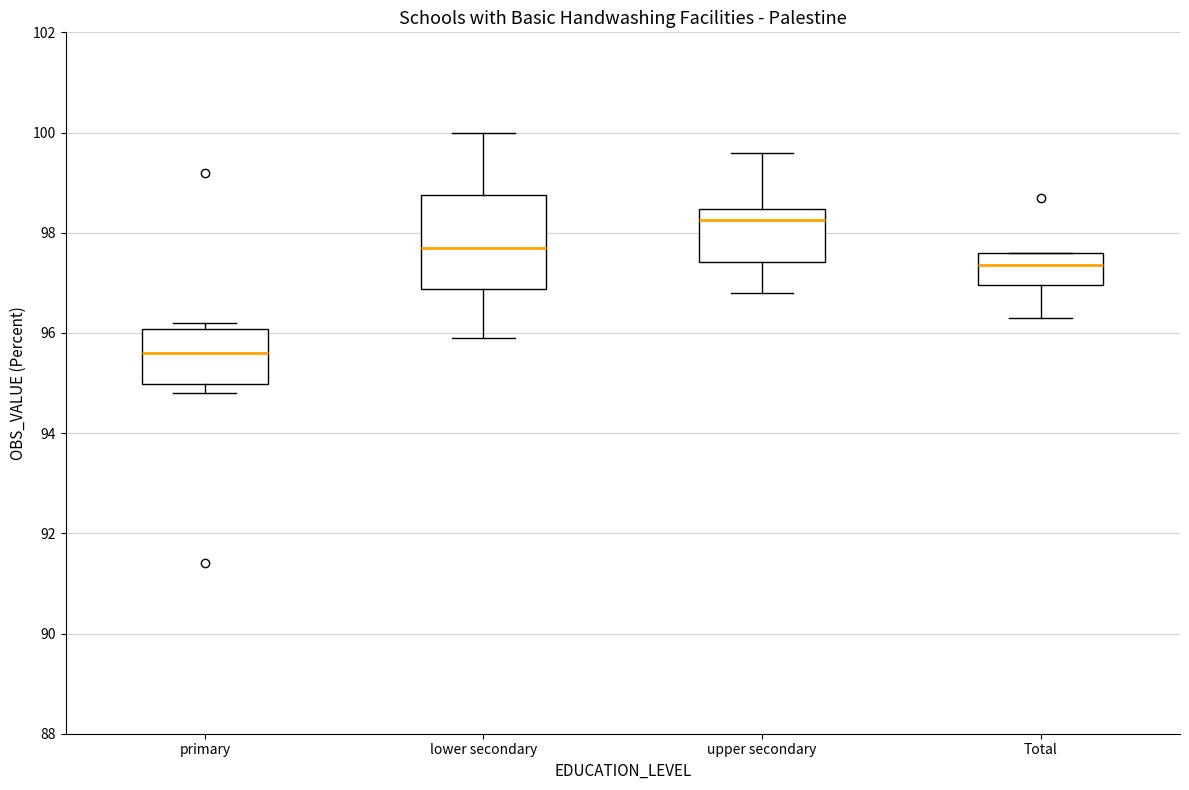

Reading left to right, read every box against the y-axis: the position of its median line, the range the box covers, and the ends of its whiskers. The values are not printed on the chart, so give them approximately, as read against the axis.

primary: median 95.6, box 95.0 to 96.0, whiskers 94.8 to 96.2
lower secondary: median 97.8, box 96.8 to 98.8, whiskers 96.0 to 100.0
upper secondary: median 98.2, box 97.4 to 98.4, whiskers 96.8 to 99.6
Total: median 97.4, box 97.0 to 97.6, whiskers 96.4 to 97.6